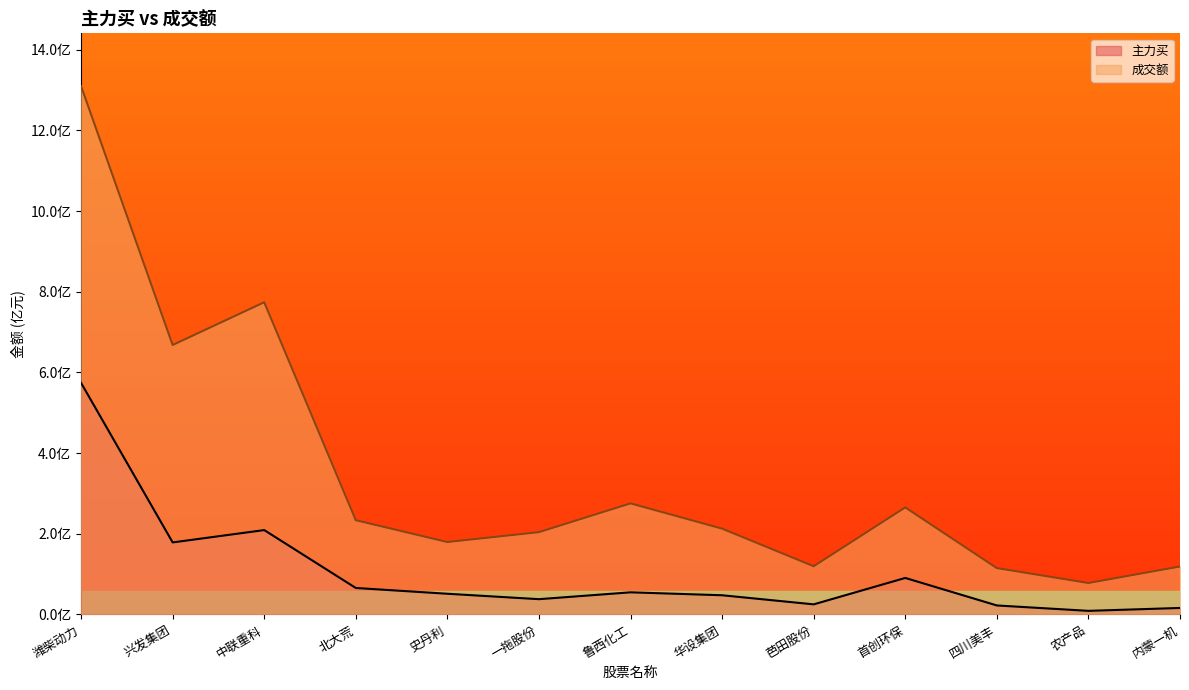

What are all the series names shown in the legend?

主力买, 成交额